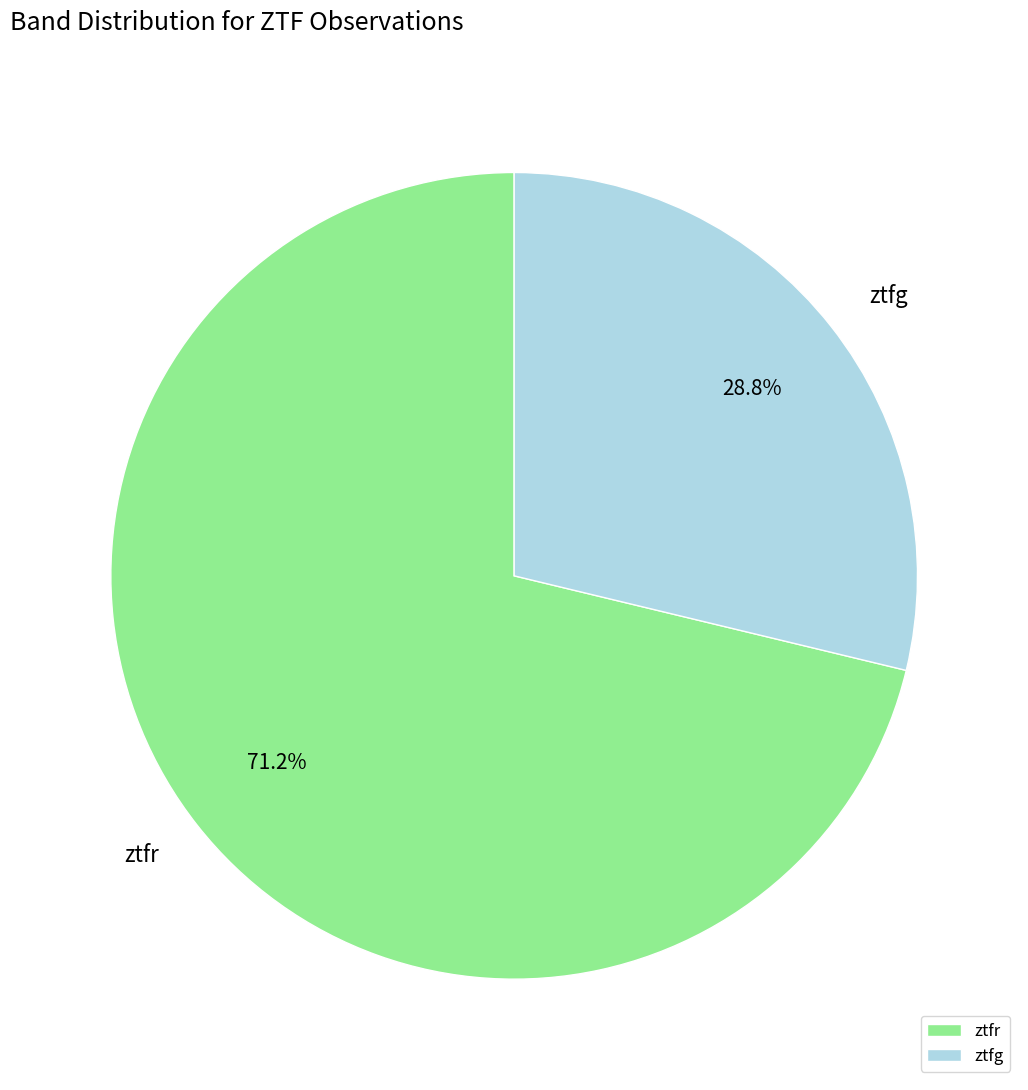

Between ztfr and ztfg, which is larger?

ztfr